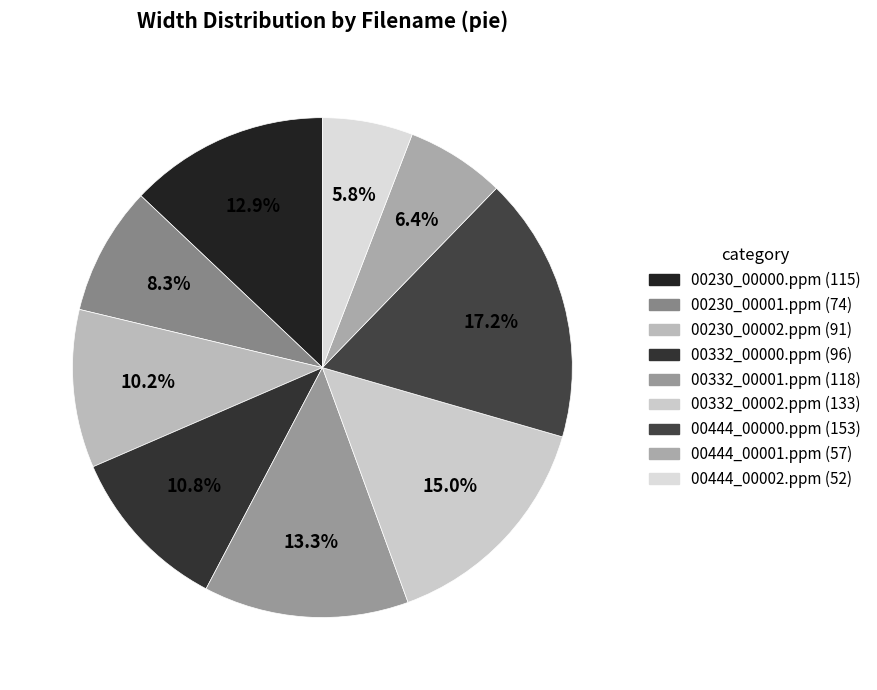

The 00230_00002.ppm slice represents 10% of the pie. True or false?

True